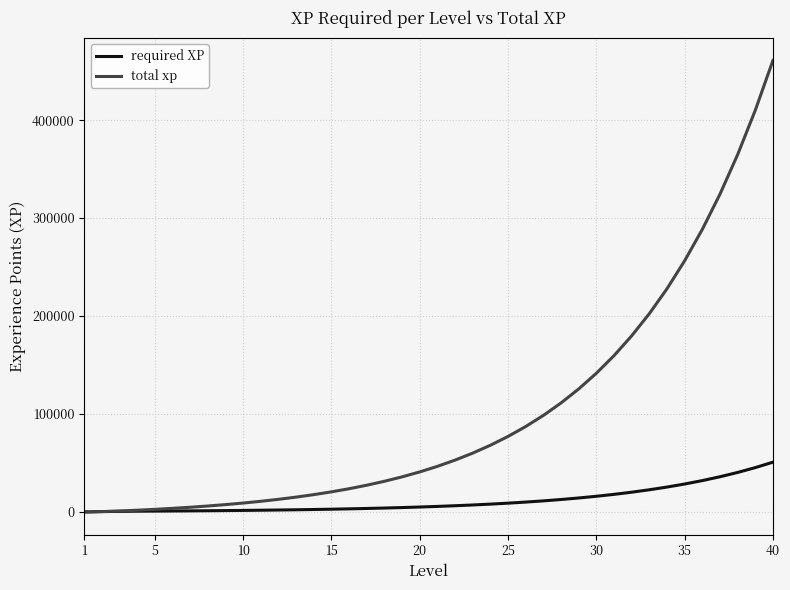

What is the highest value of the required XP series?

50836